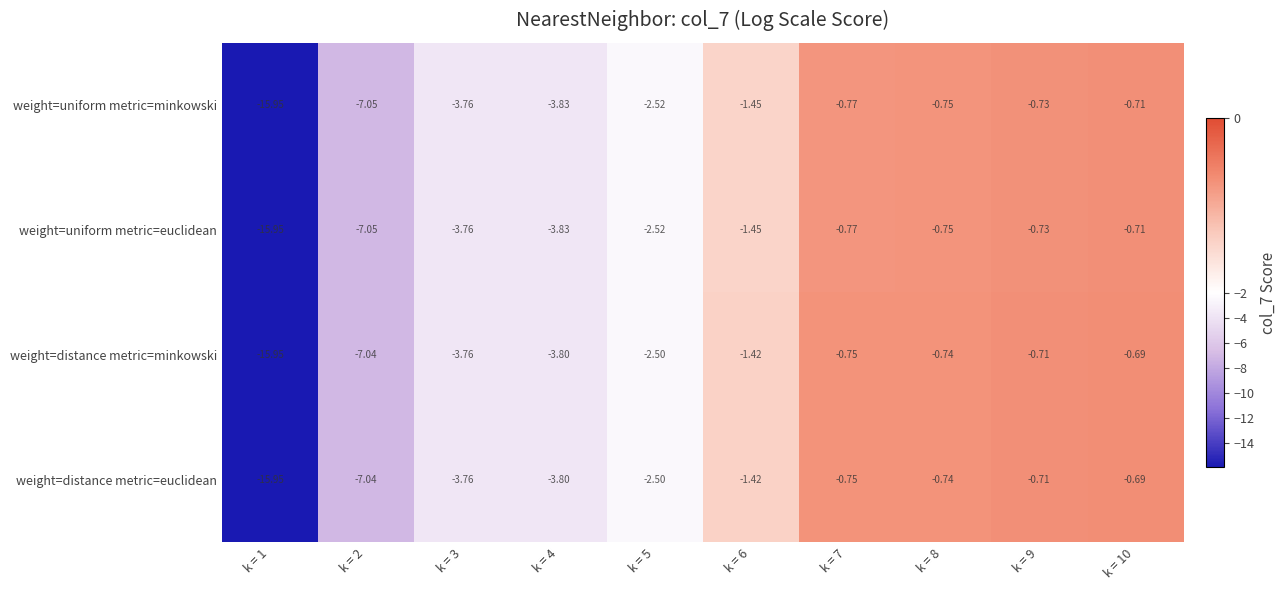

Is the value of weight=distance metric=euclidean at k = 3 greater than the value of weight=distance metric=minkowski at k = 8?

No